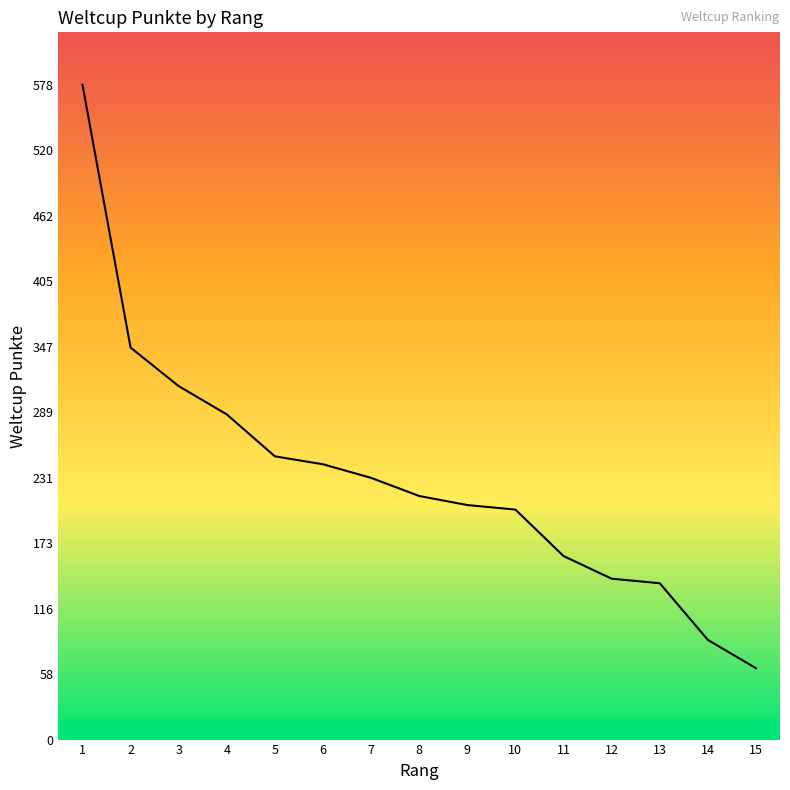

The value at 3 is 180. True or false?

False